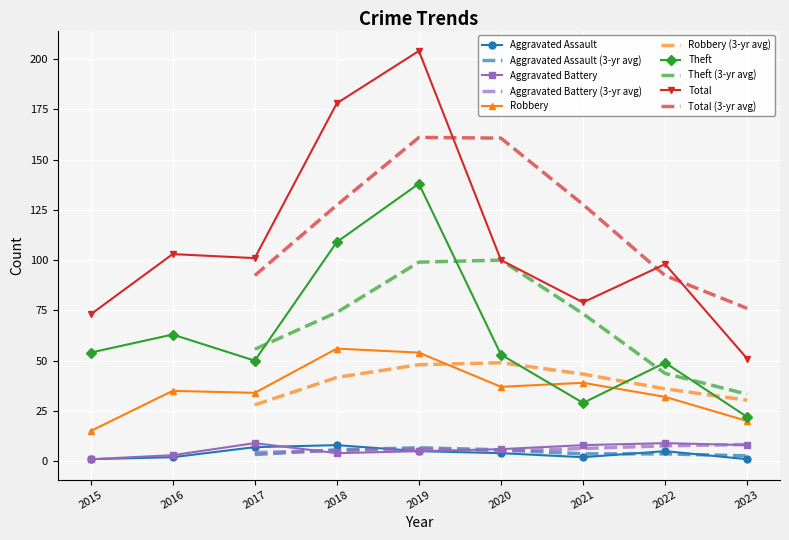

Where do Theft and Robbery first cross each other?

2020 and 2021